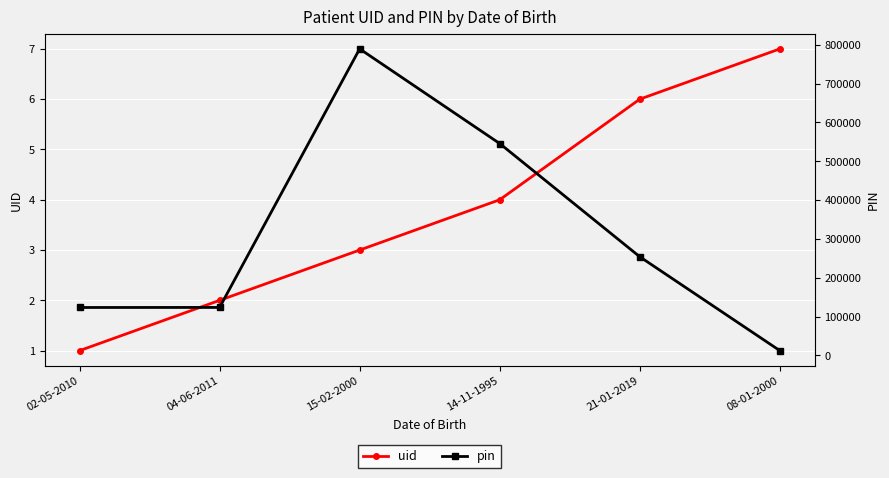

At how many categories does at least one series exceed 703247?

1